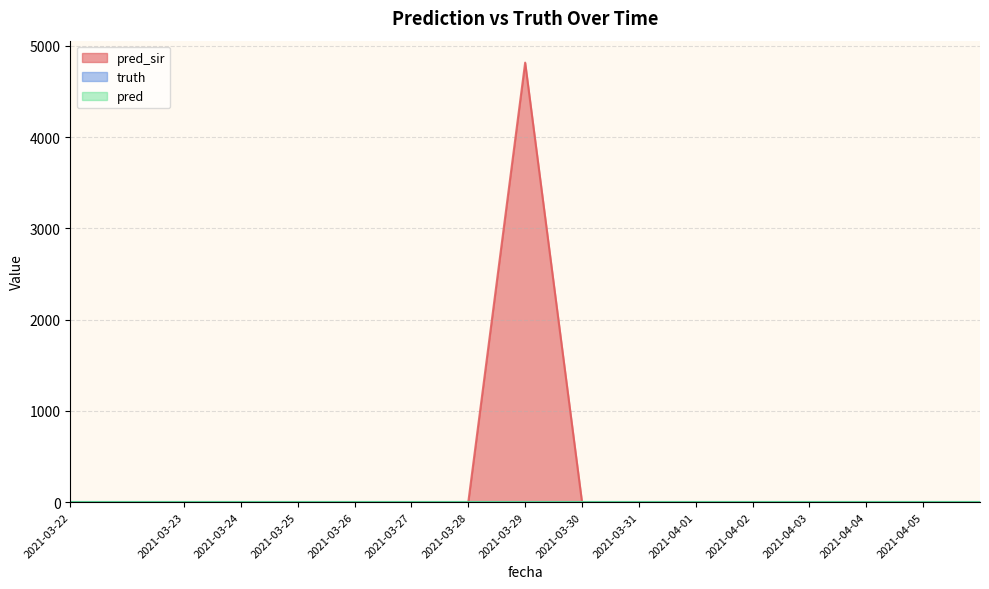

At which category is the sum across all series the highest?

2021-03-29